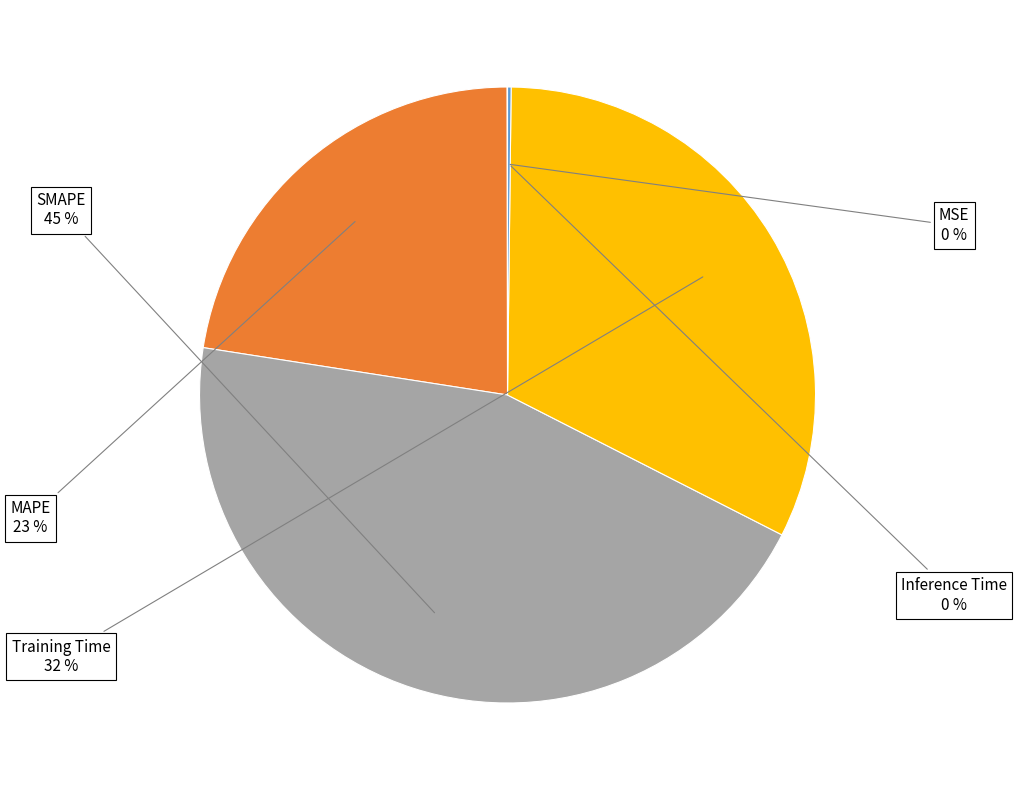

To the nearest percent, what is the difference between the largest and smallest slice percentages?

45%